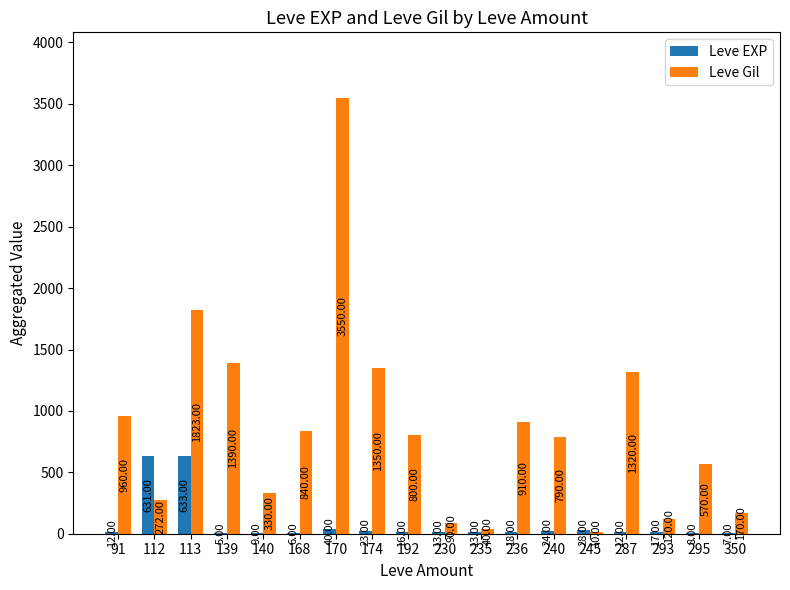

At which label does Leve Gil reach its peak?

170